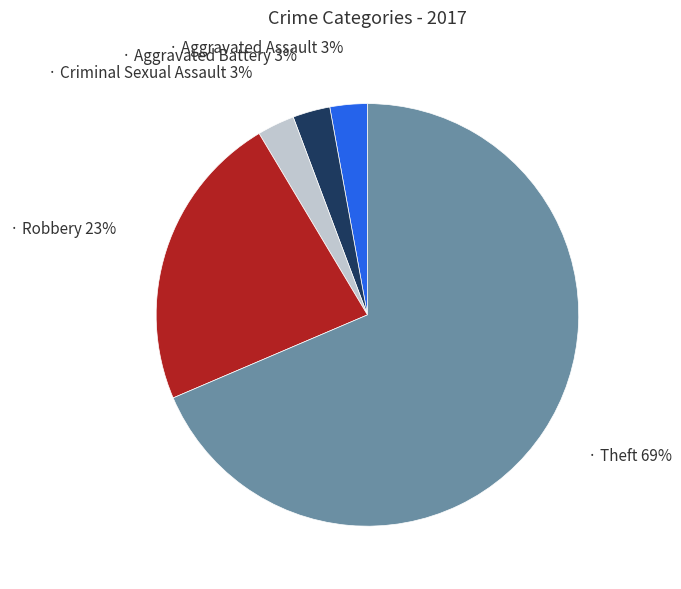

How many segments does this pie chart have?

5